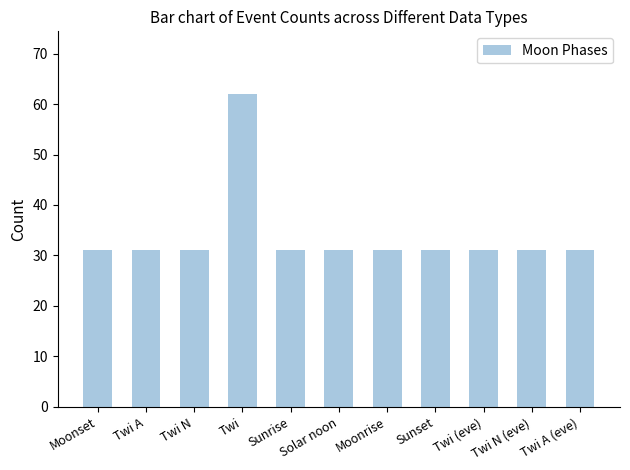

The chart shows a value of 31 at Twi A (eve). True or false?

True